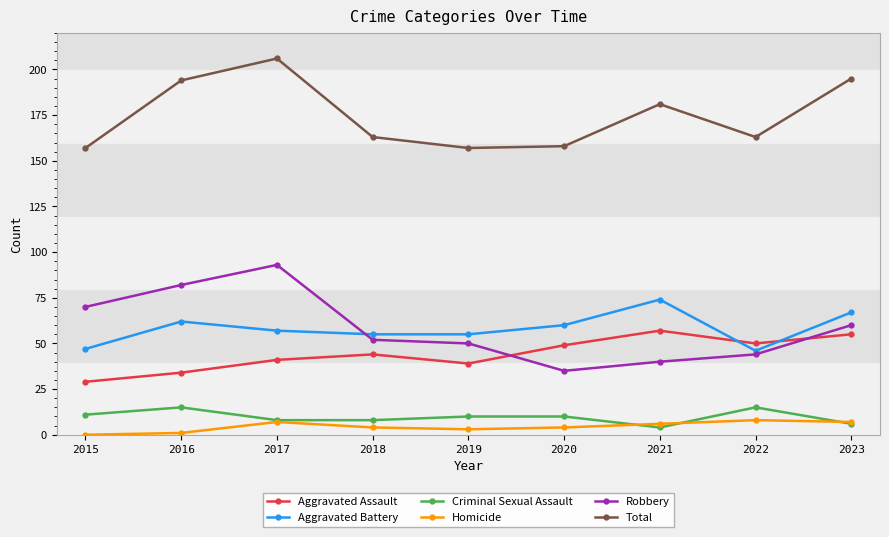

At how many categories does at least one series exceed 142?

9